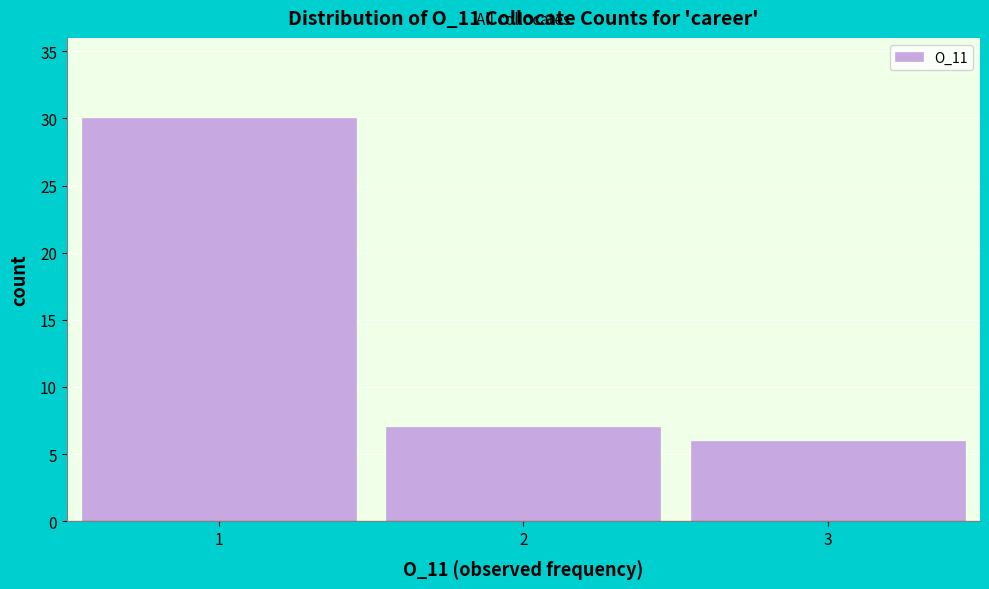

How tall is the bar that spans 1.5 to 2.5 on the x-axis? The values are not printed on the chart, so give them approximately, as read against the axis.

7